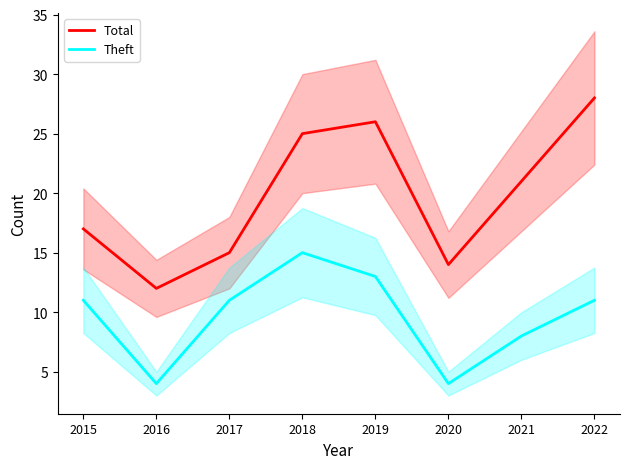

What is the highest value of the Theft series?

15